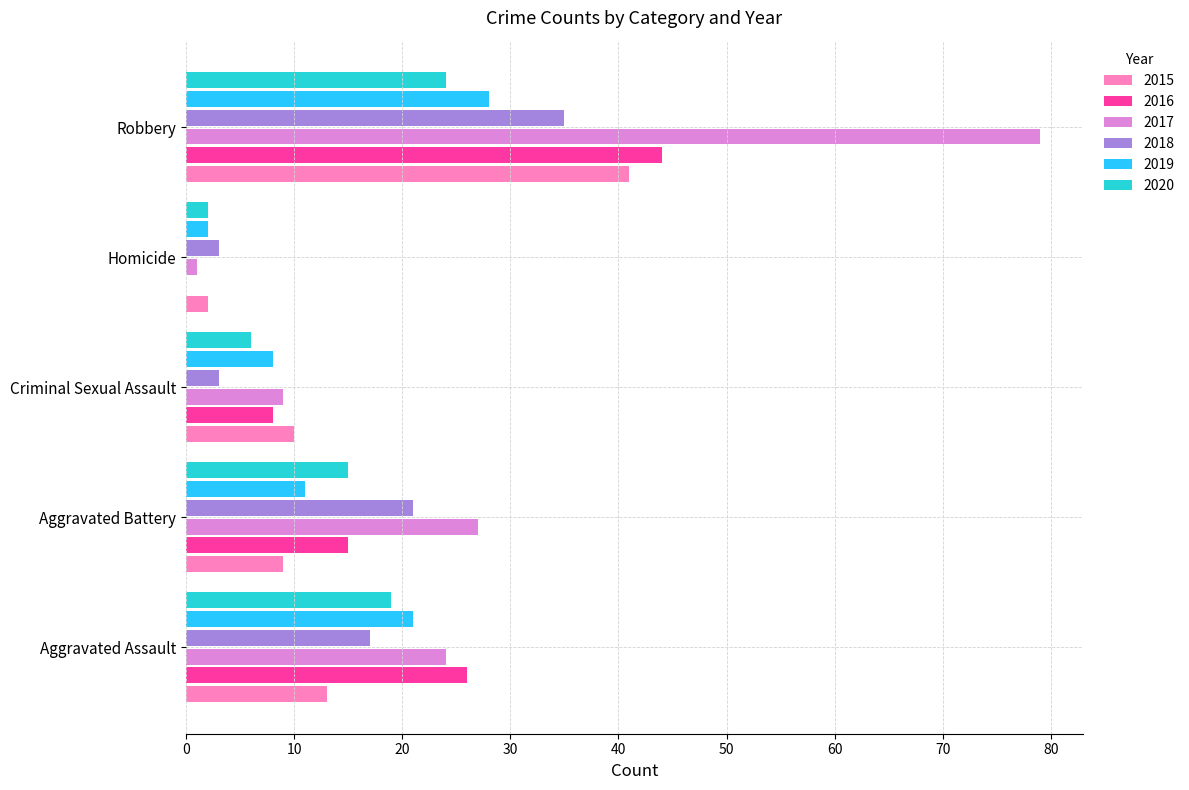

What is the approximate value of 2018 at Robbery, to the nearest 5?

35